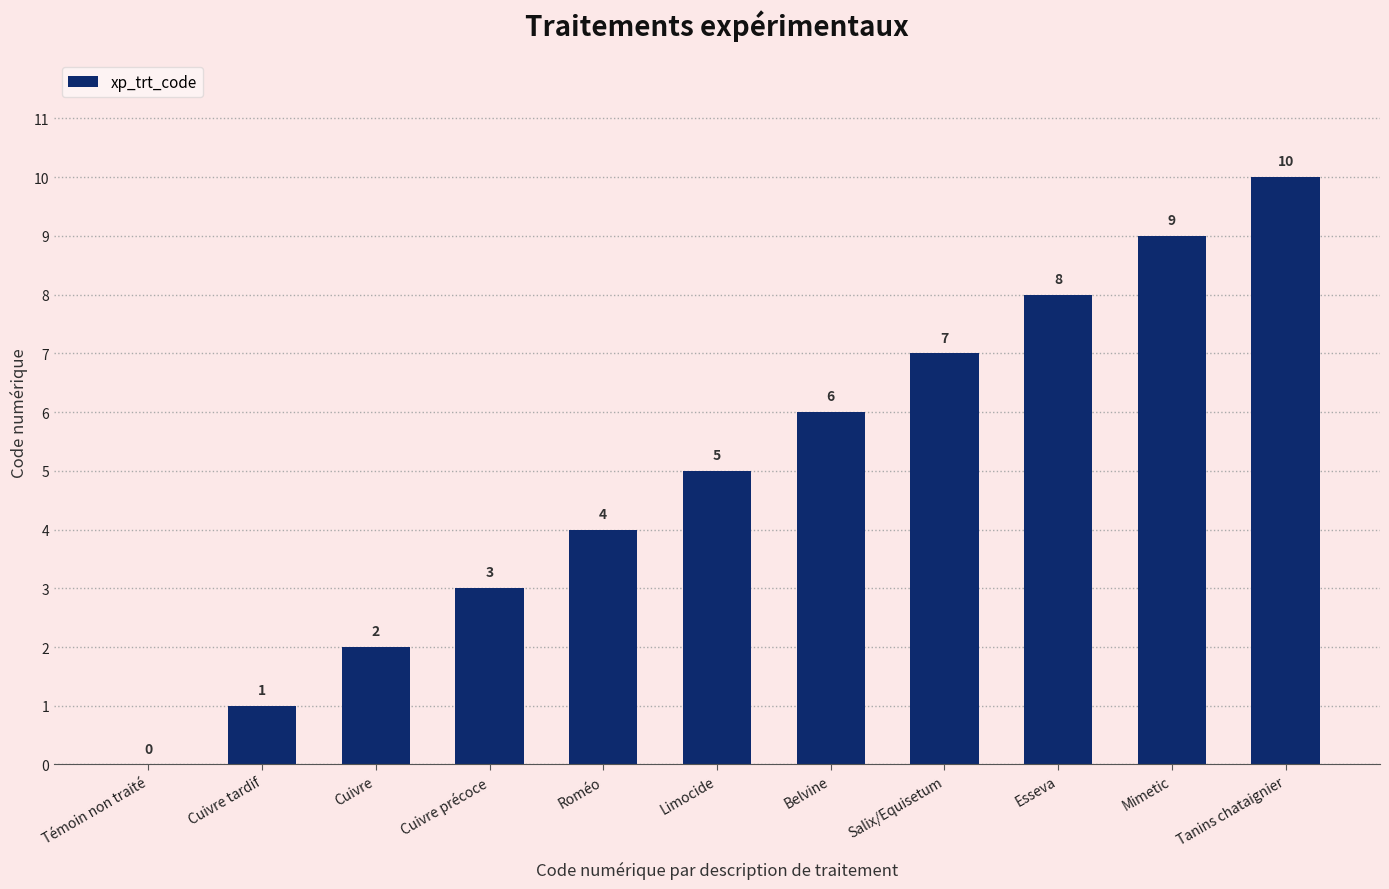

Reading left to right, extract all data points from this chart.

0	1	2	3	4	5	6	7	8	9	10